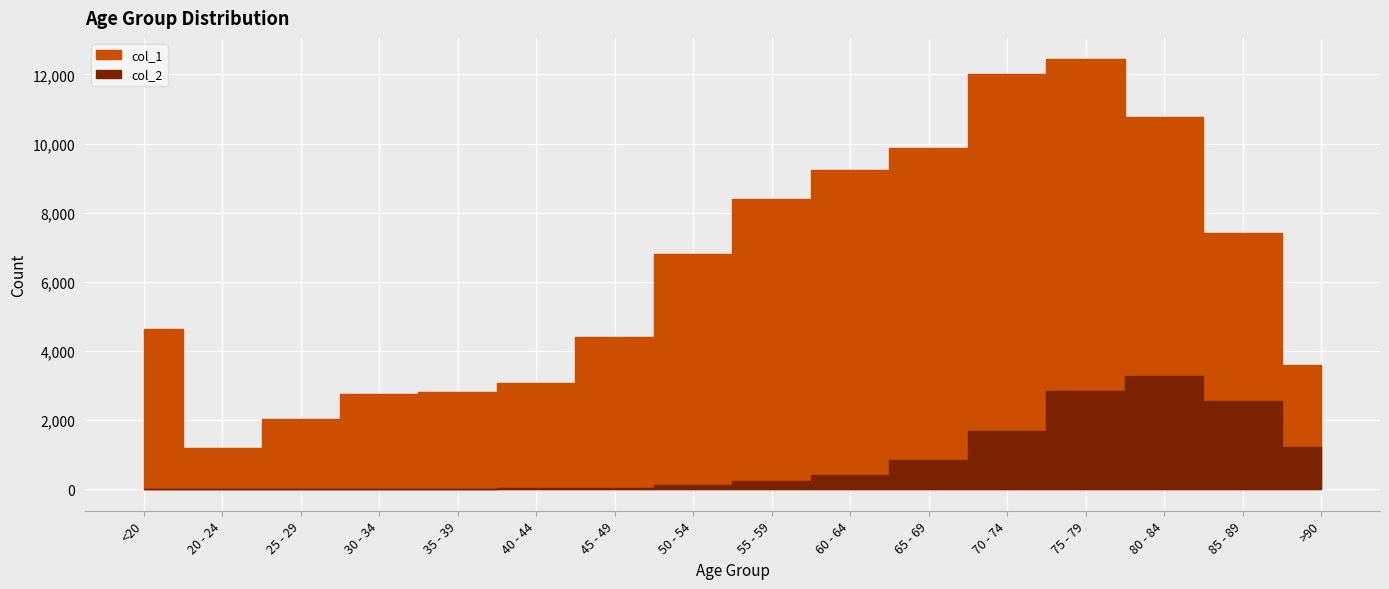

Between <20 and 25 - 29, which series saw the biggest shift?

col_1